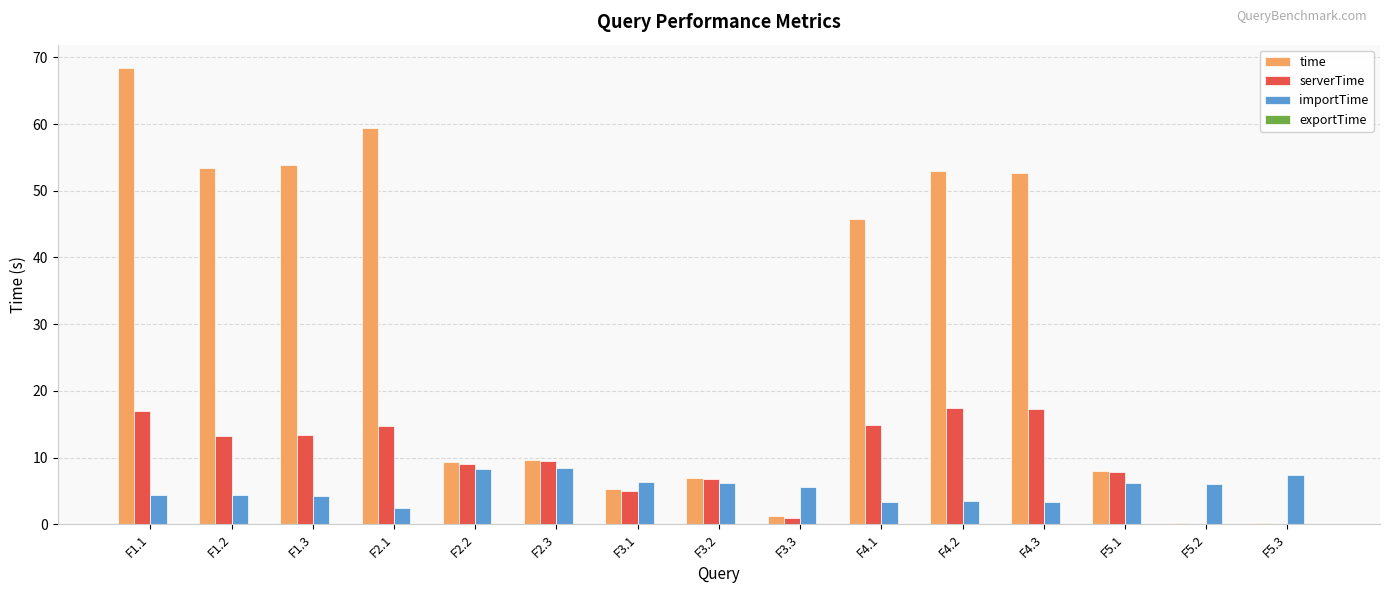

How many distinct data groups are displayed?

4